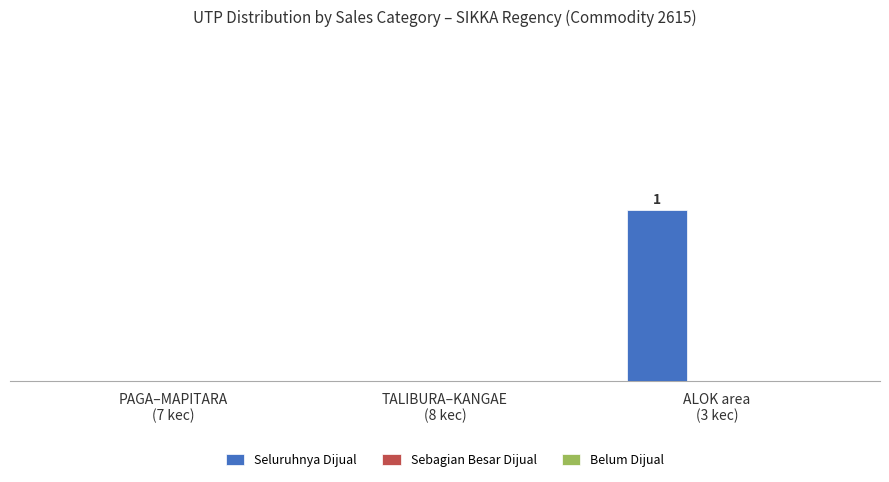

Are the bars horizontal?

No